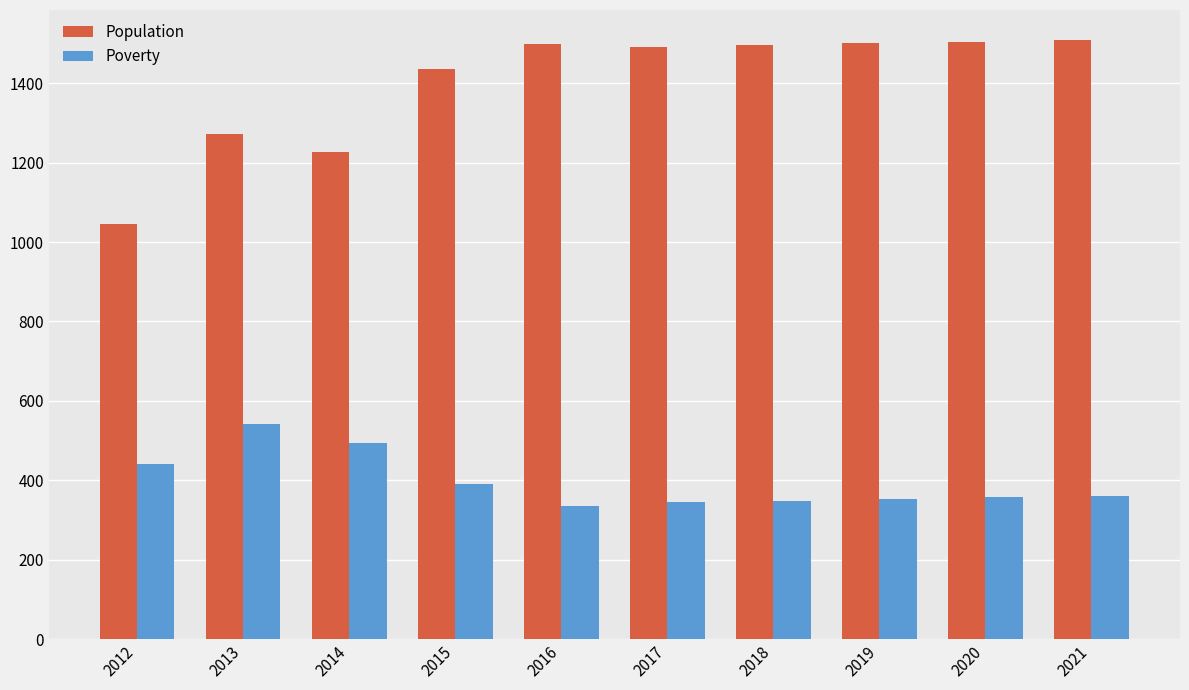

What is the lowest value of the Population series?

1045